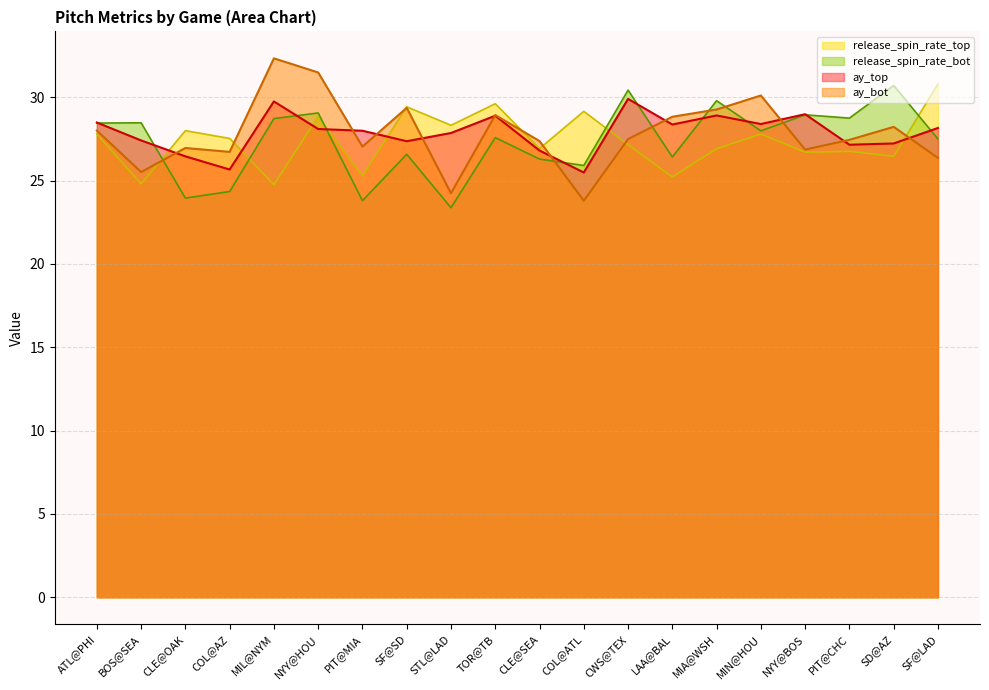

Where is ay_bot nearest to the value 28?

ATL@PHI